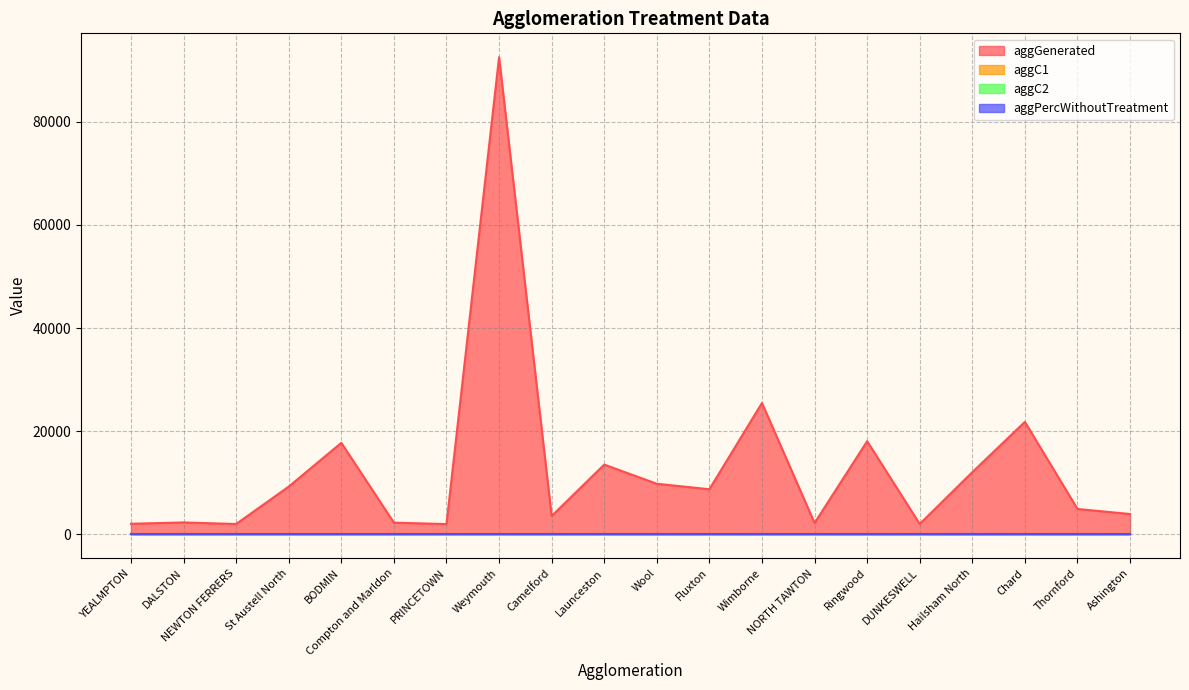

Where is aggC1 nearest to the value 81?

Wool